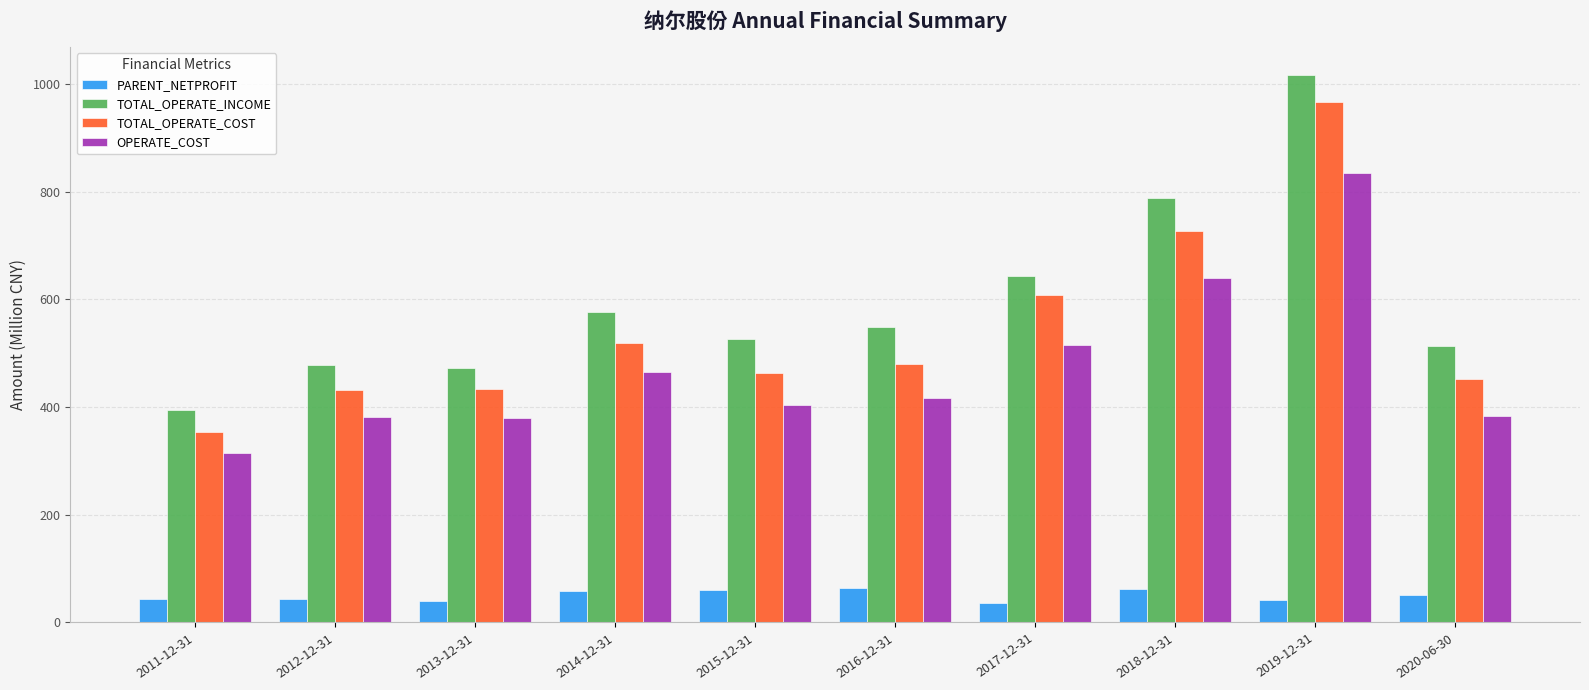

The value of OPERATE_COST at 2013-12-31 is 379.1. True or false?

True